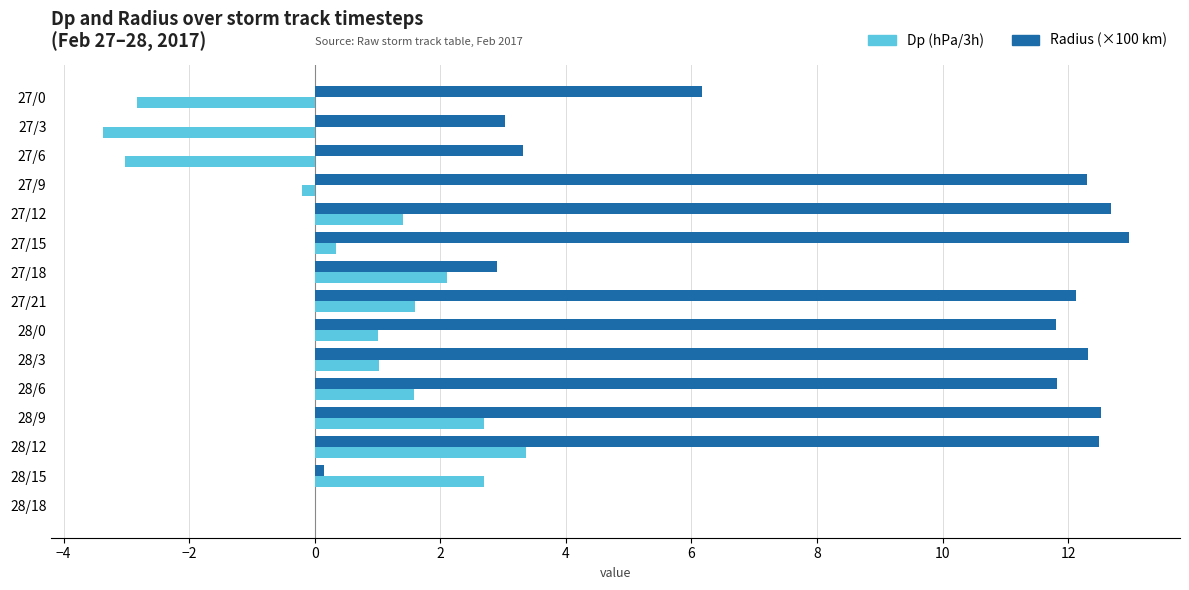

What is the maximum value shown in the chart?

13.0